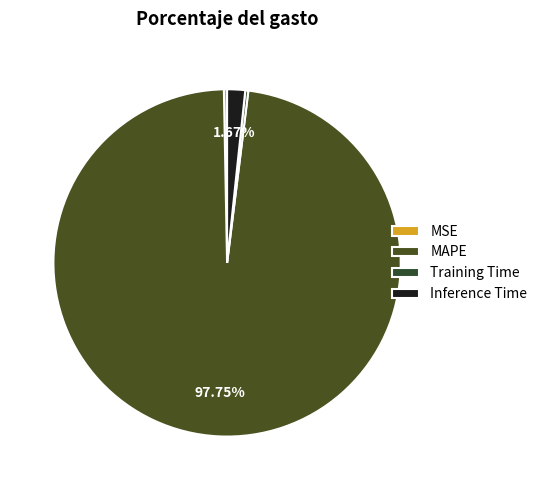

The MSE slice represents 0% of the pie. True or false?

True